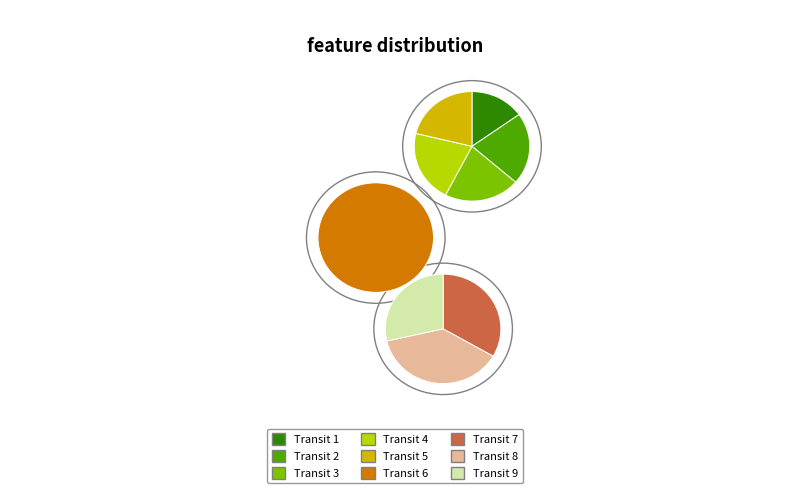

What is the change in value from 1 to 6?

-0.4